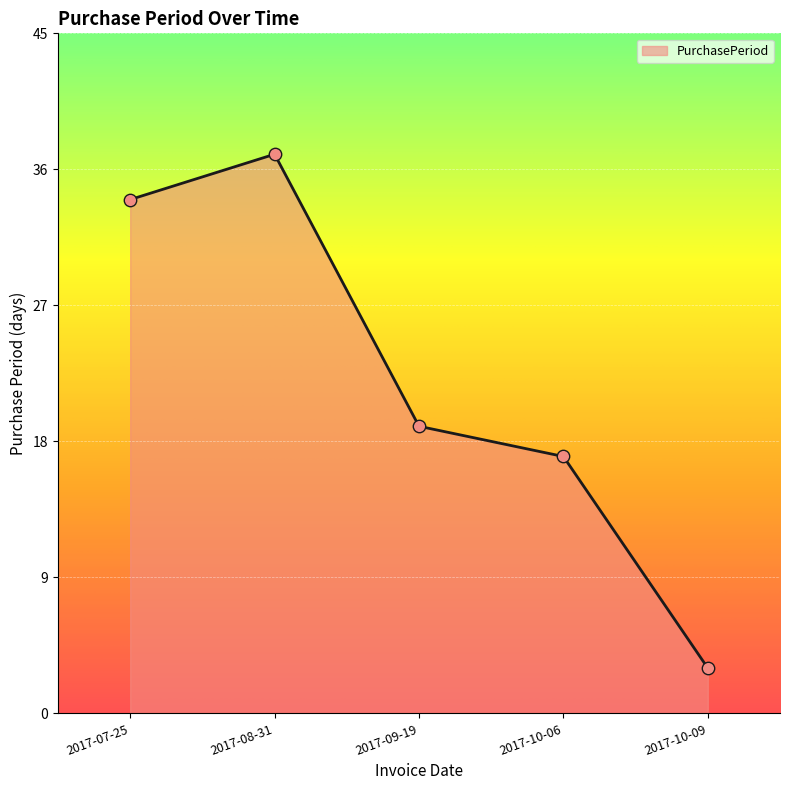

Which has a higher value, 2017-10-06 or 2017-08-31?

2017-08-31